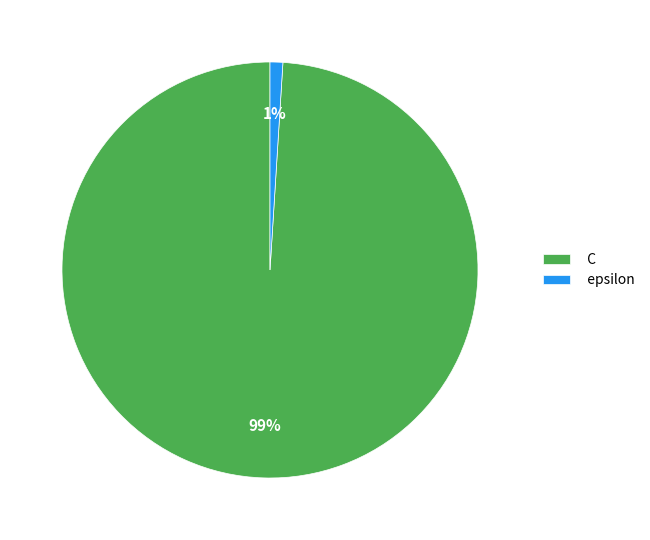

What is the smallest slice in the pie chart?

epsilon